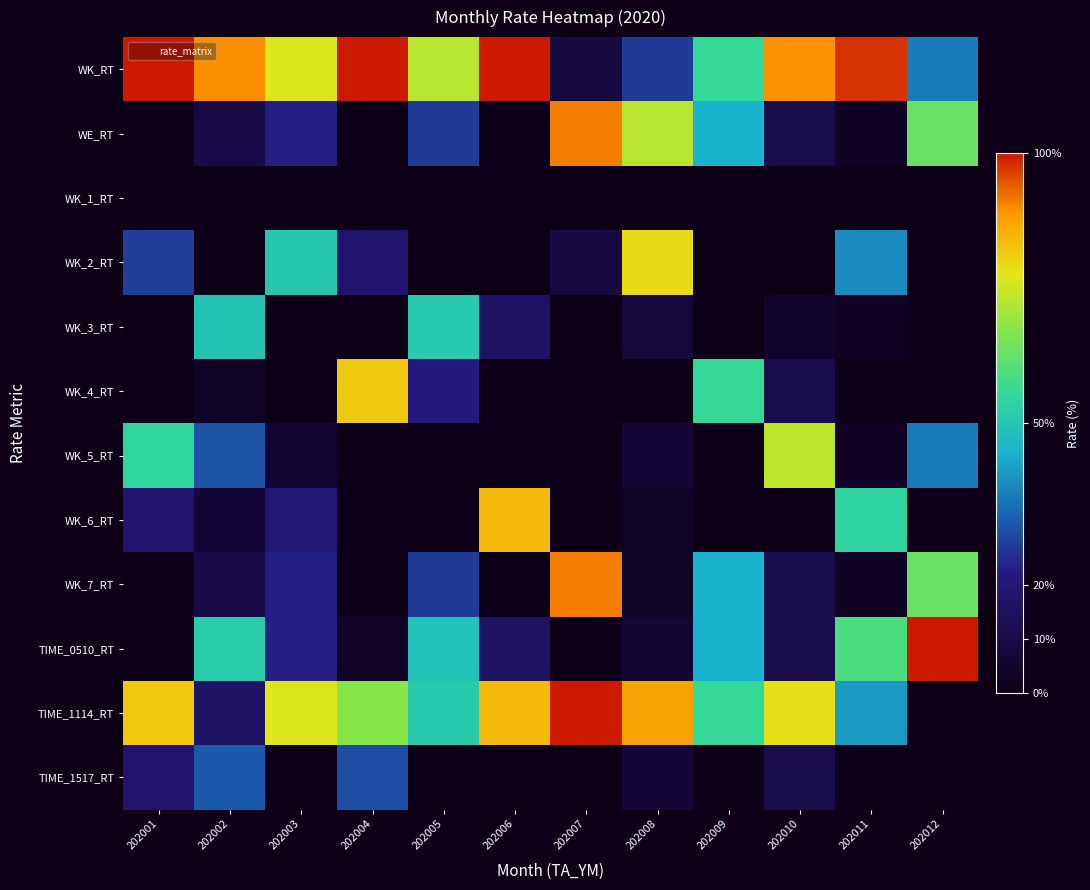

At how many categories does at least one series exceed 2?

12